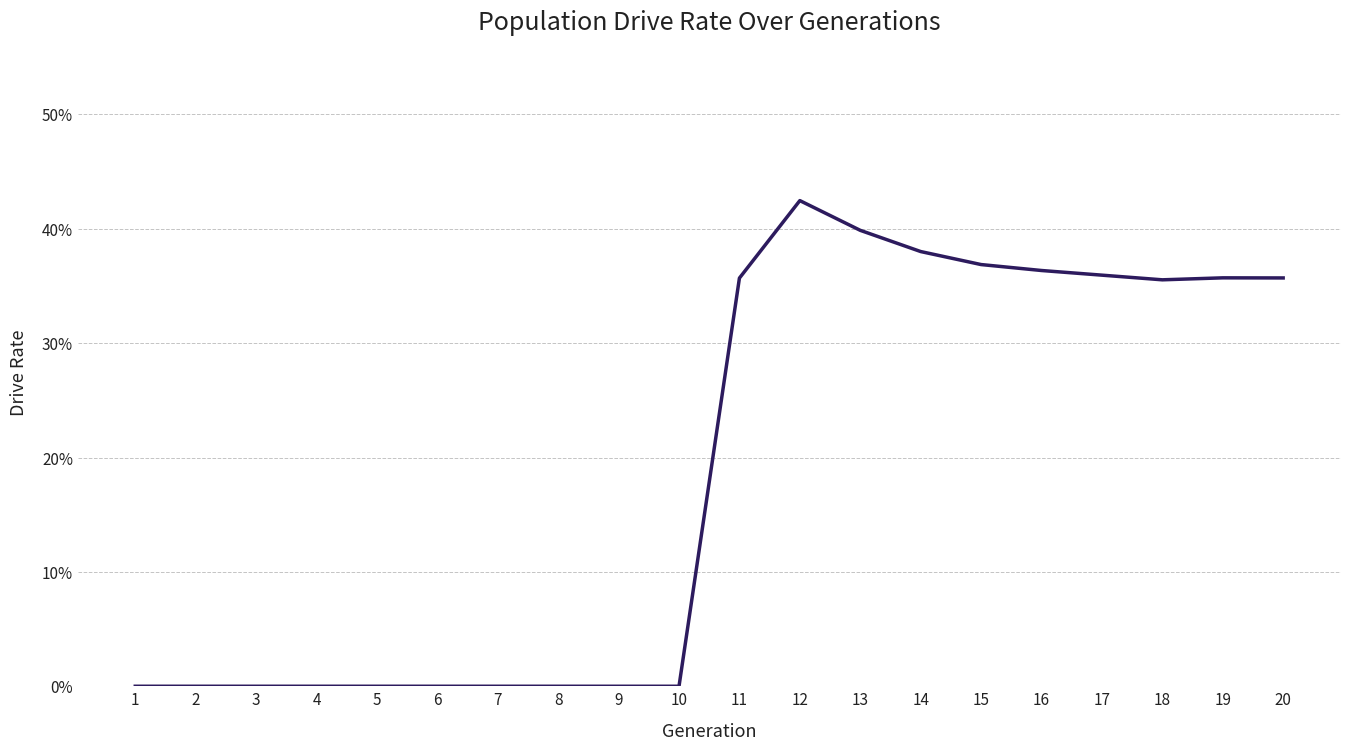

How many interior local valleys (lower than both neighbors) does the data have?

1